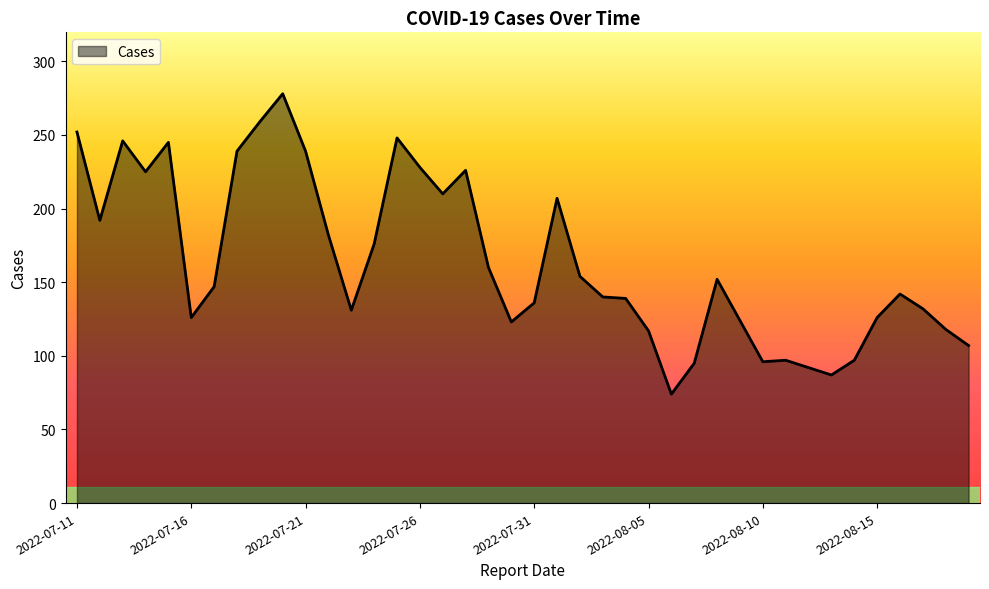

What is the greatest value displayed?

278